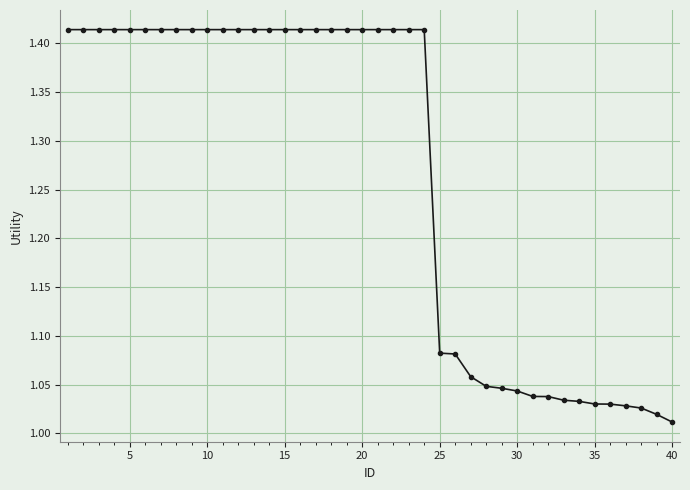

What is the average value?

1.3